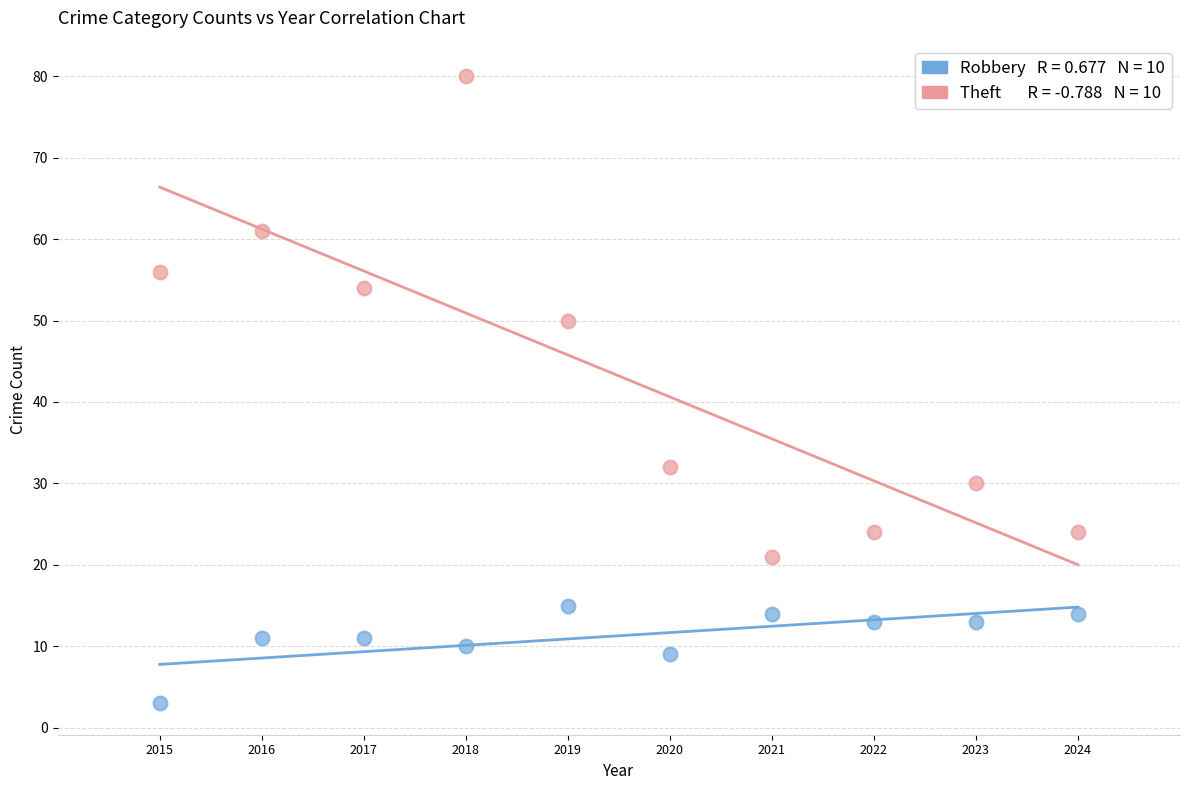

Across all data points, what is the range of Y values (max minus min)?

77